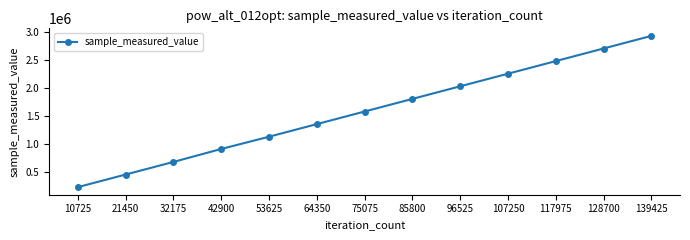

At which label is the value closest to 1577620?

75075